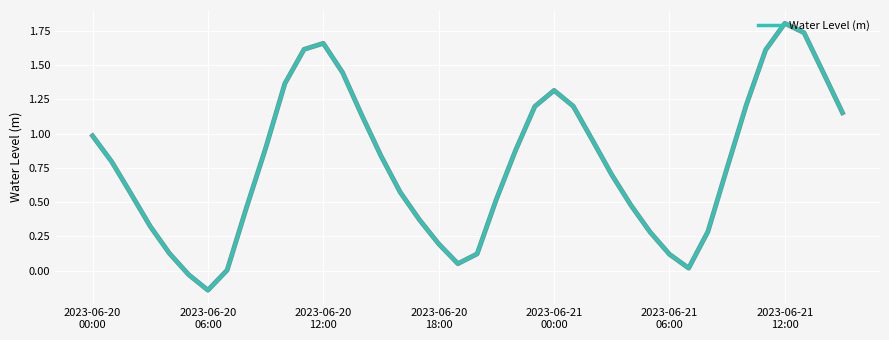

What is the maximum value shown in the chart?

1.8